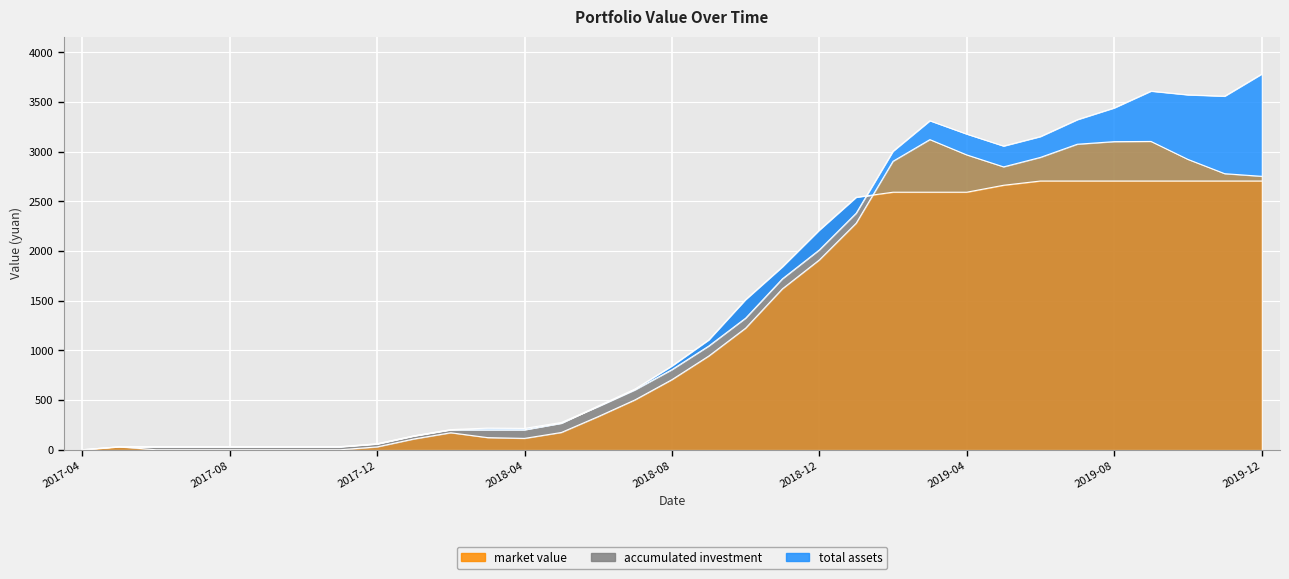

True or false: accumulated investment has more than 0 points higher than both neighbors.

False